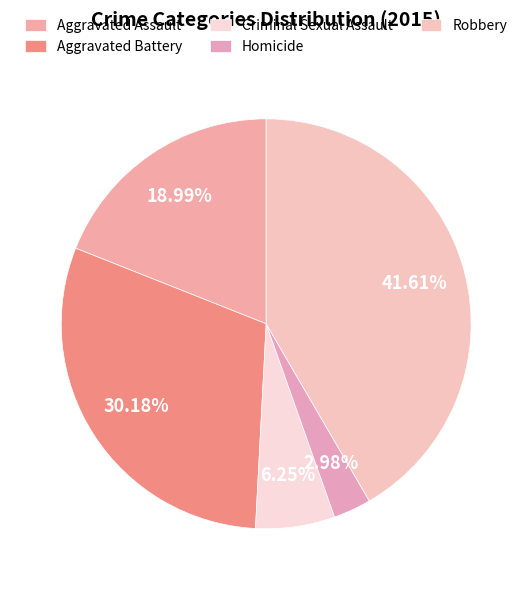

How much of the chart is everything except Aggravated Assault?

81.0%